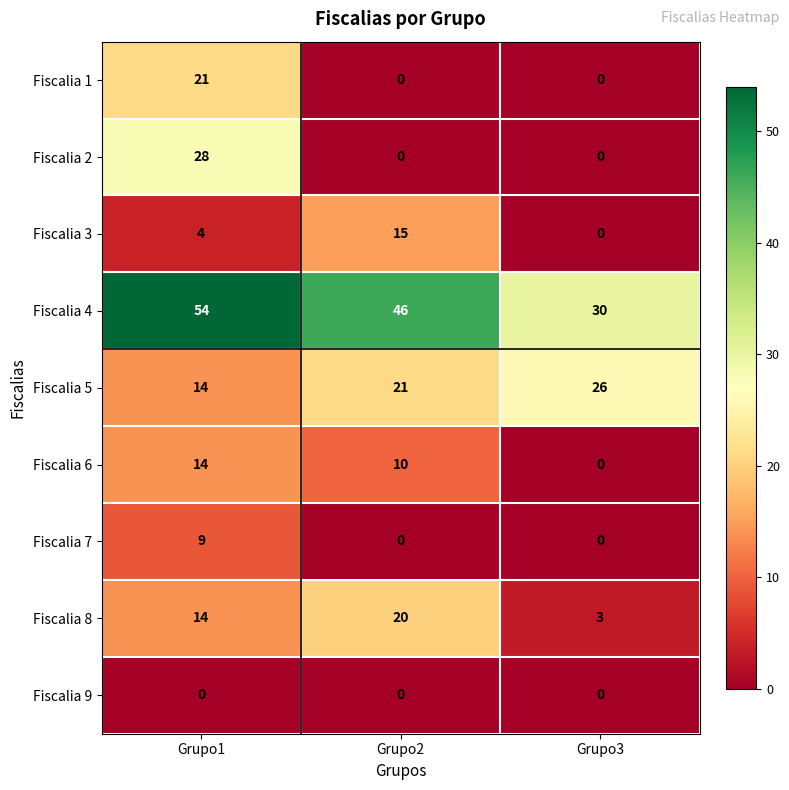

At how many categories does at least one series exceed 25?

3